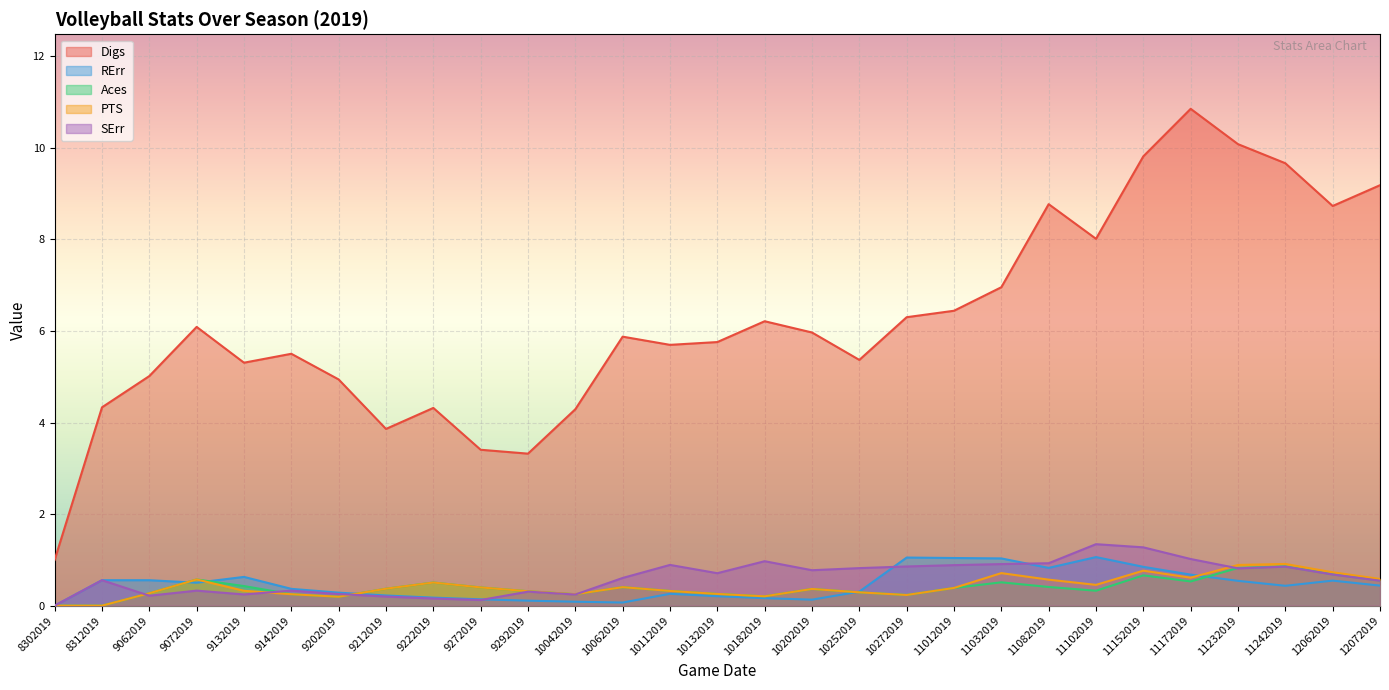

What is the approximate value of Digs at 11172019?

10.9